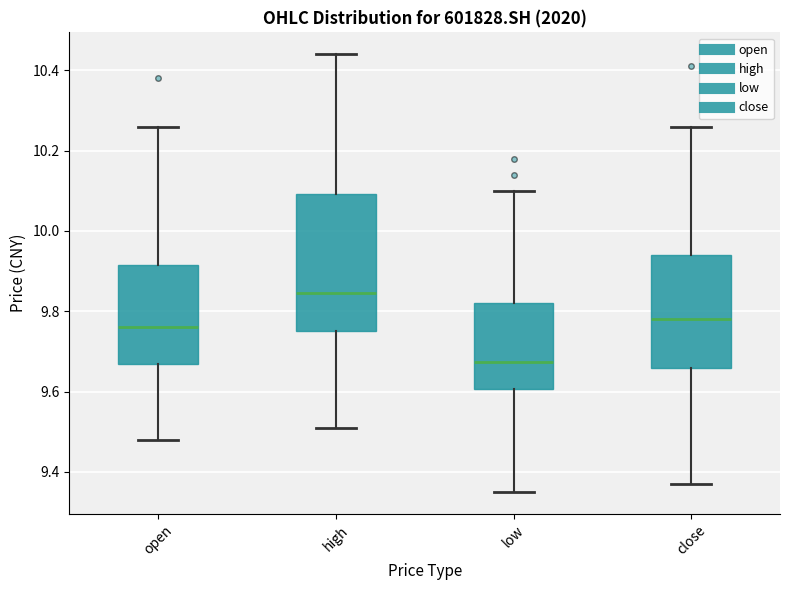

Reading left to right, transcribe this box plot: for each box, give where its median line is, the range the box spans, and where its two whiskers end, as read against the y-axis. The values are not printed on the chart, so give them approximately, as read against the axis.

open: median 9.76, box 9.68 to 9.92, whiskers 9.48 to 10.26
high: median 9.84, box 9.76 to 10.10, whiskers 9.52 to 10.44
low: median 9.68, box 9.60 to 9.82, whiskers 9.36 to 10.10
close: median 9.78, box 9.66 to 9.94, whiskers 9.38 to 10.26